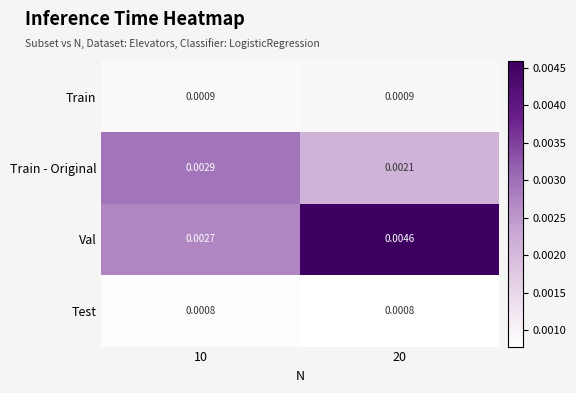

Rank the series by their maximum value, from highest to lowest.

Val, Train - Original, Train, Test